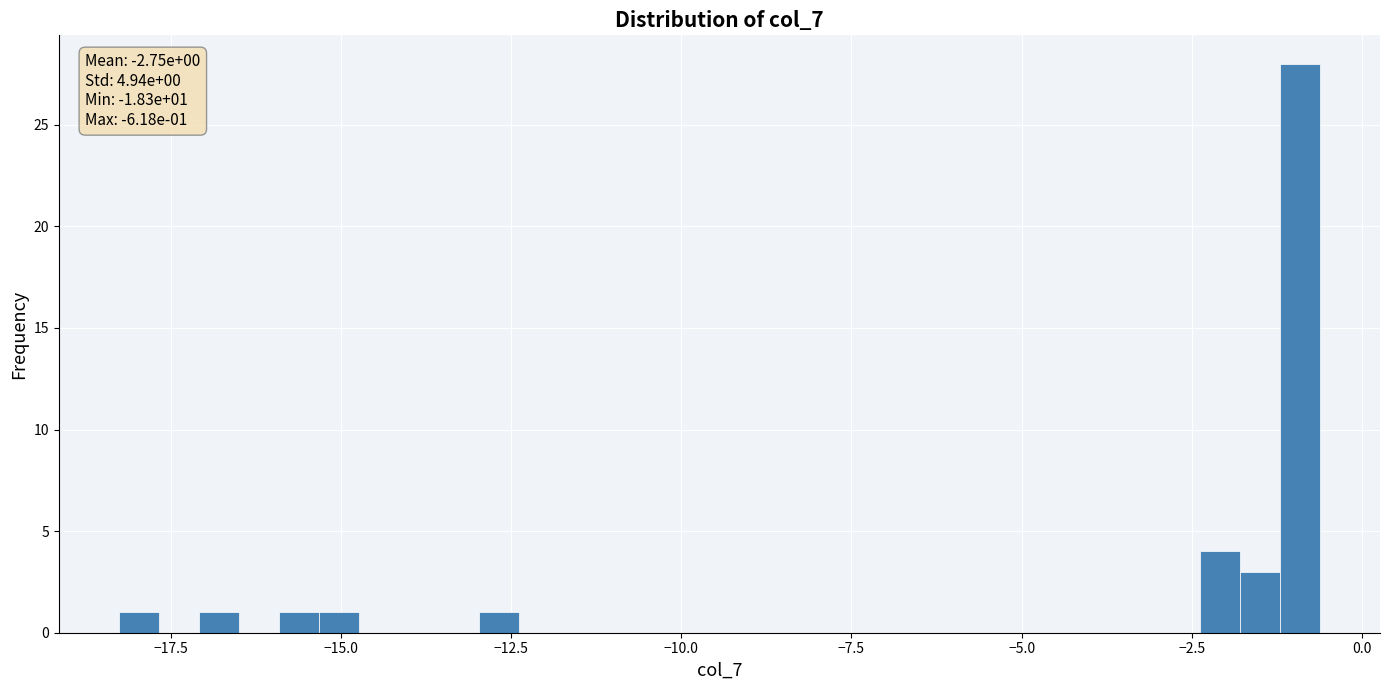

Around what value on the x-axis is the tallest bar? Give the approximate position of its centre, as read against the axis.

-1.0